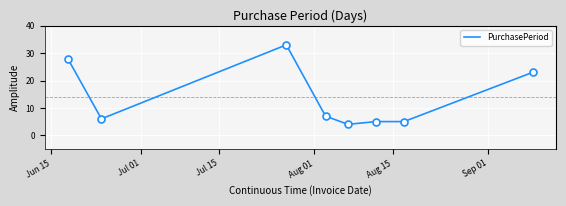

What is the sum of all values?

111